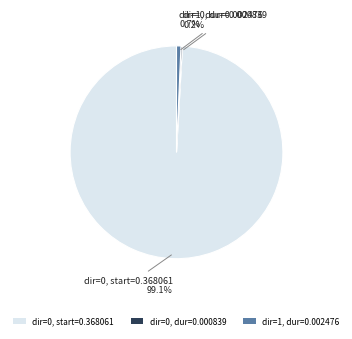

What percentage do dir=1, dur=0.002476 and dir=0, start=0.368061 together represent?

99.8%